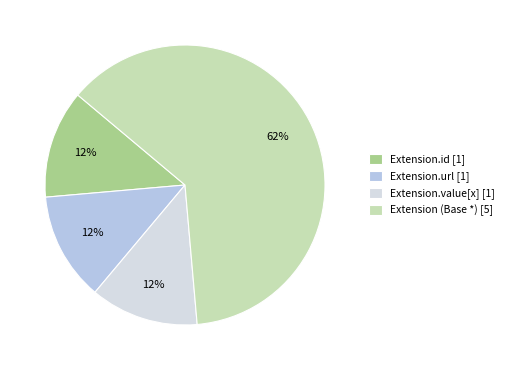

True or false: Extension (Base *) [5] accounts for 62% of the total.

True